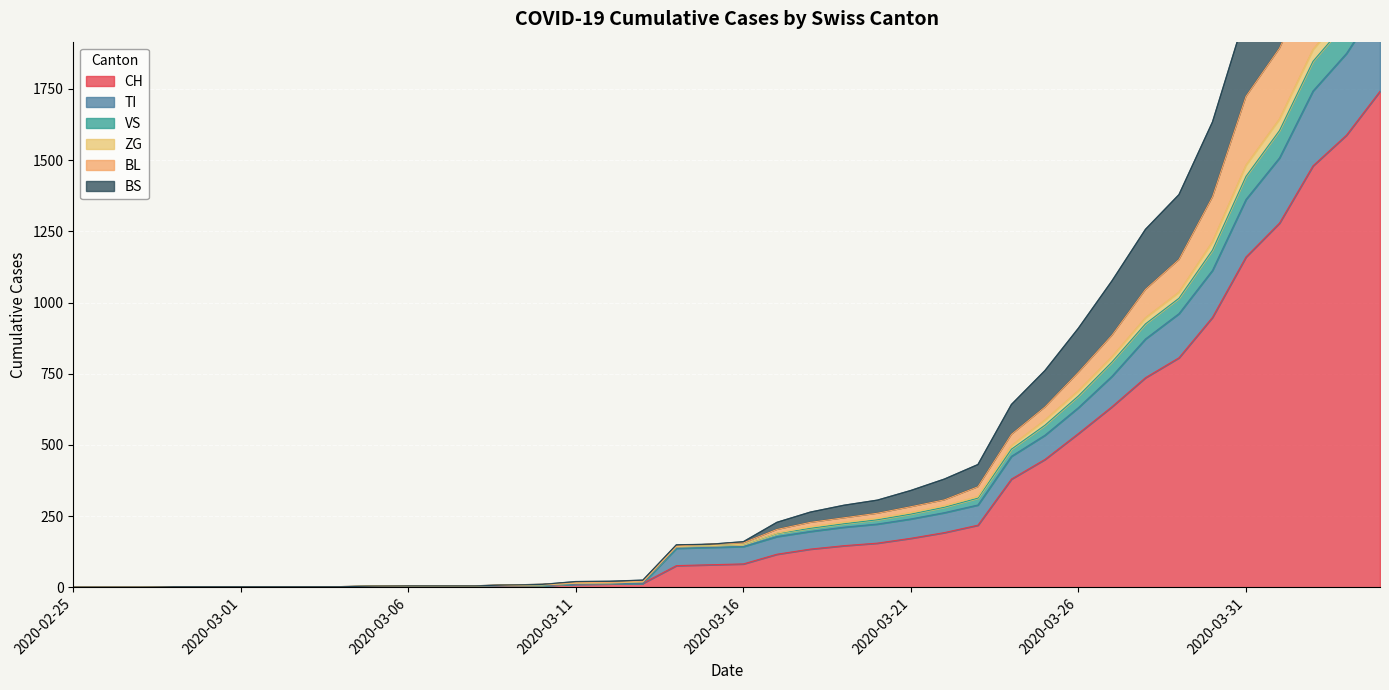

What is the label of the 18th point from the left?

2020-03-13